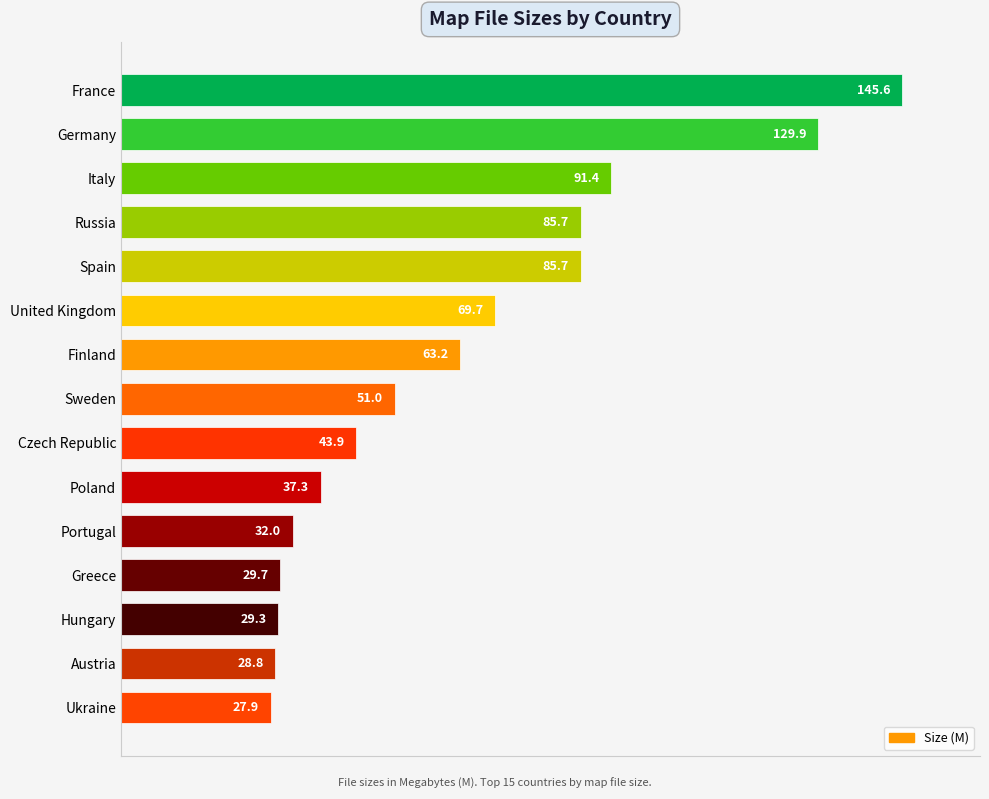

Does the chart contain any negative values?

No